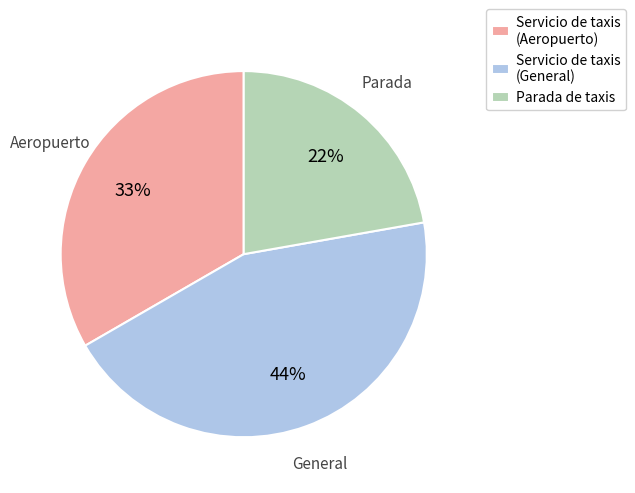

Which category has the biggest portion of the pie?

Servicio de taxis (General)